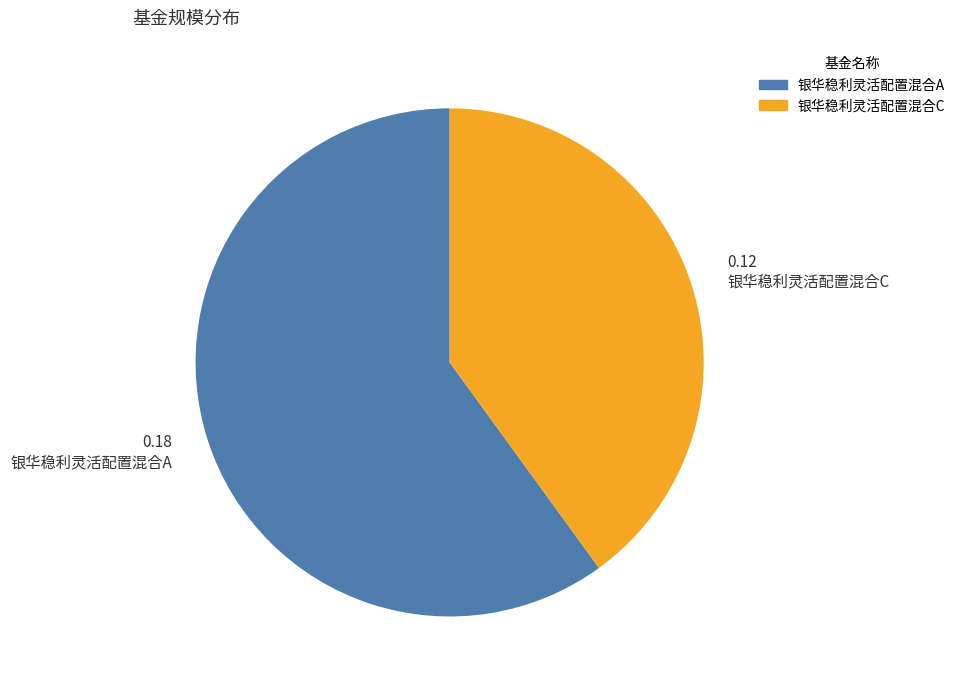

Which category has the biggest portion of the pie?

银华稳利灵活配置混合A